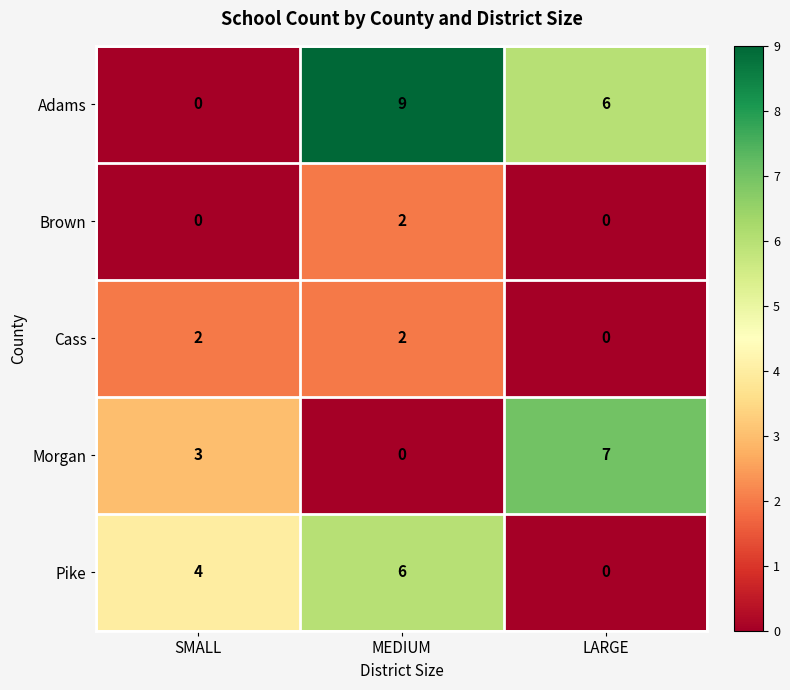

What is the difference between the highest and lowest values at MEDIUM?

9